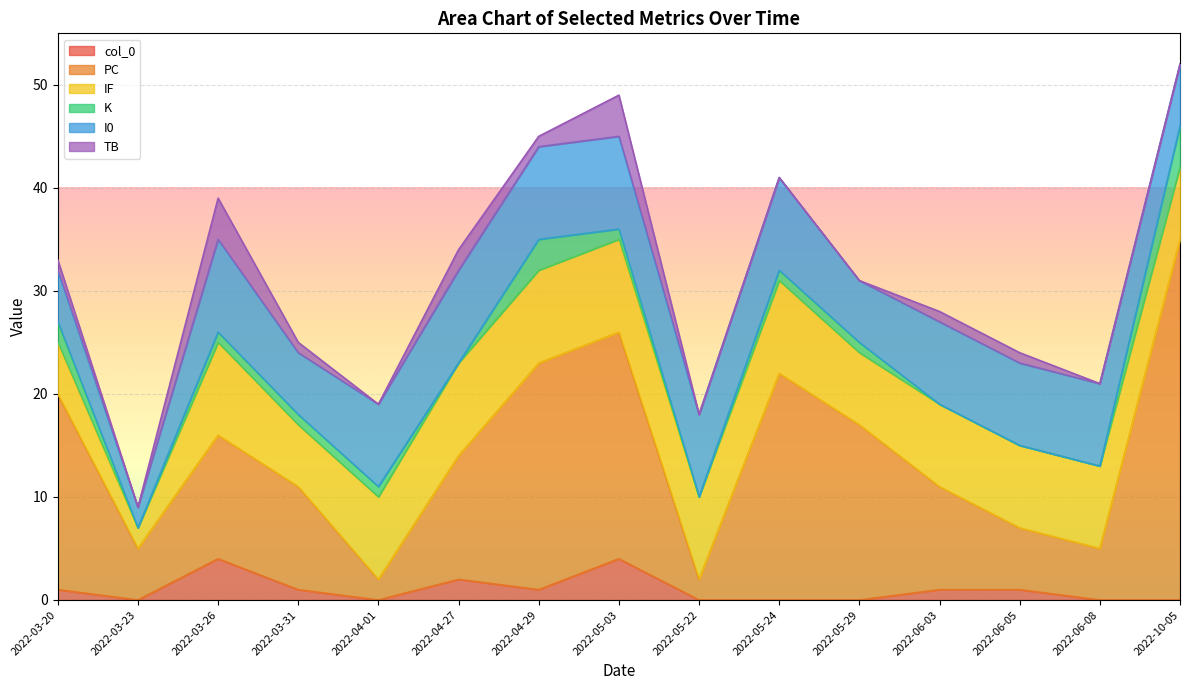

What is the maximum value for K?

4